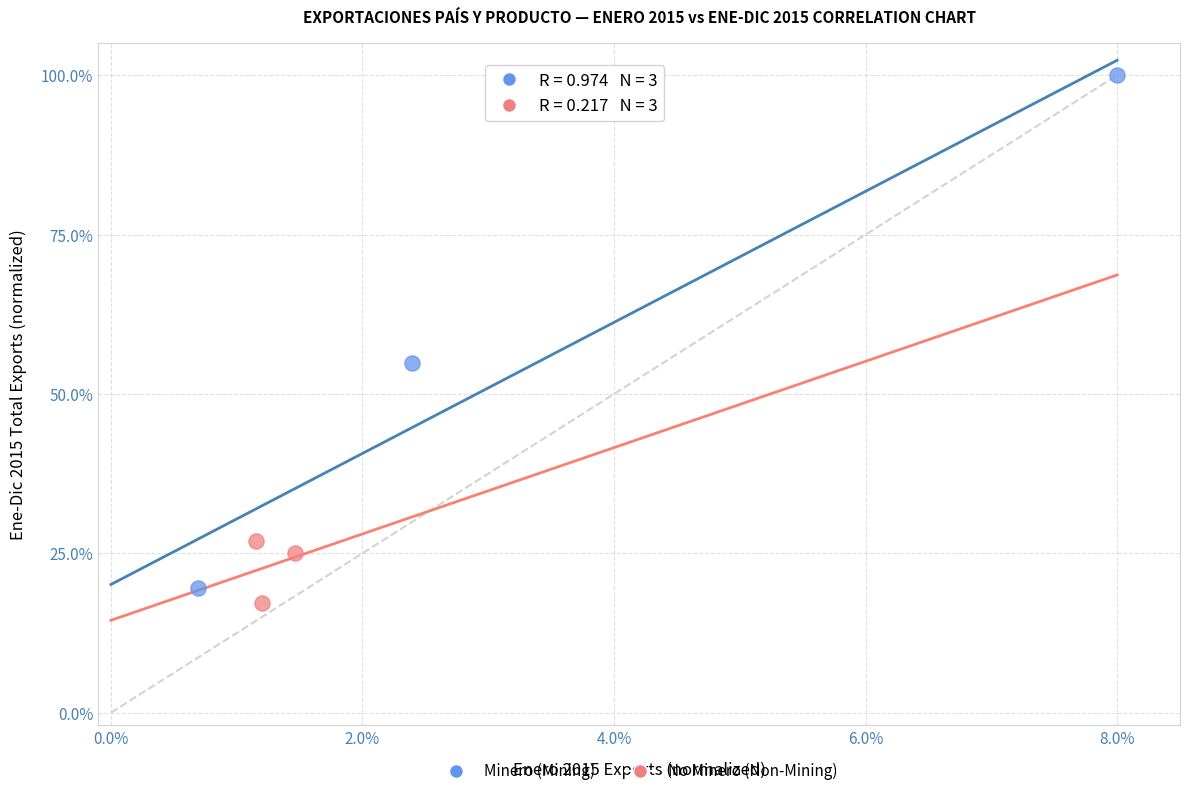

Which series has the widest spread of Y values?

Minero (Mining)